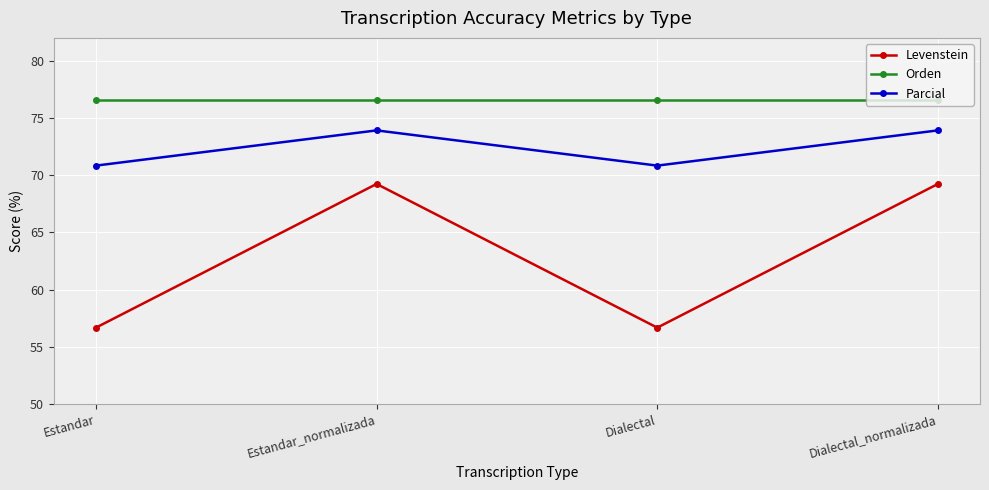

True or false: Orden has a value of 109.0 at Estandar.

False